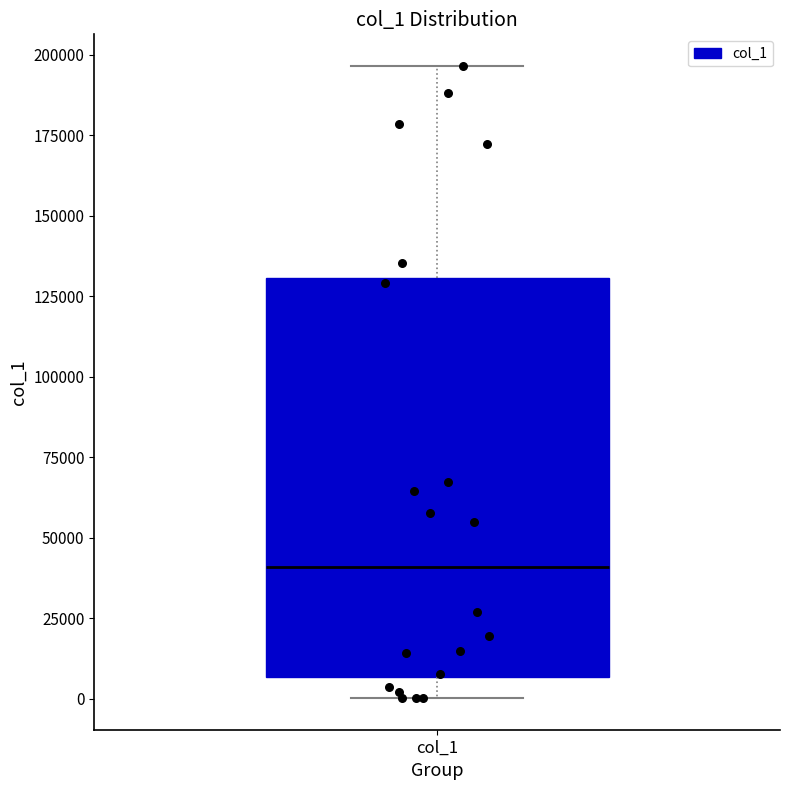

Where does the upper whisker of the box for col_1 end on the y-axis? The values are not printed on the chart, so give them approximately, as read against the axis.

195000